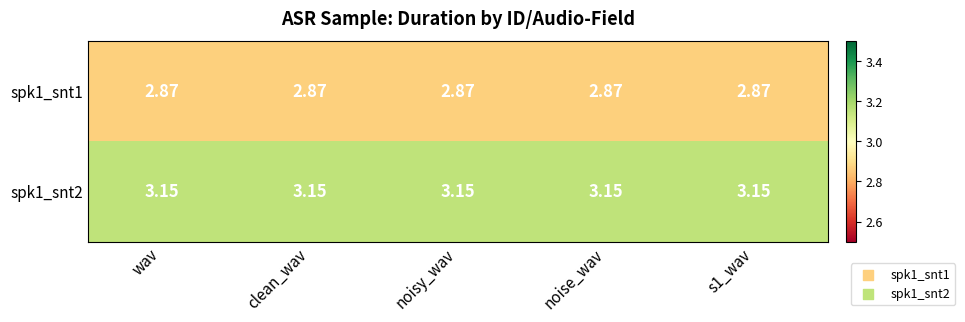

At how many categories does at least one series exceed 2?

5